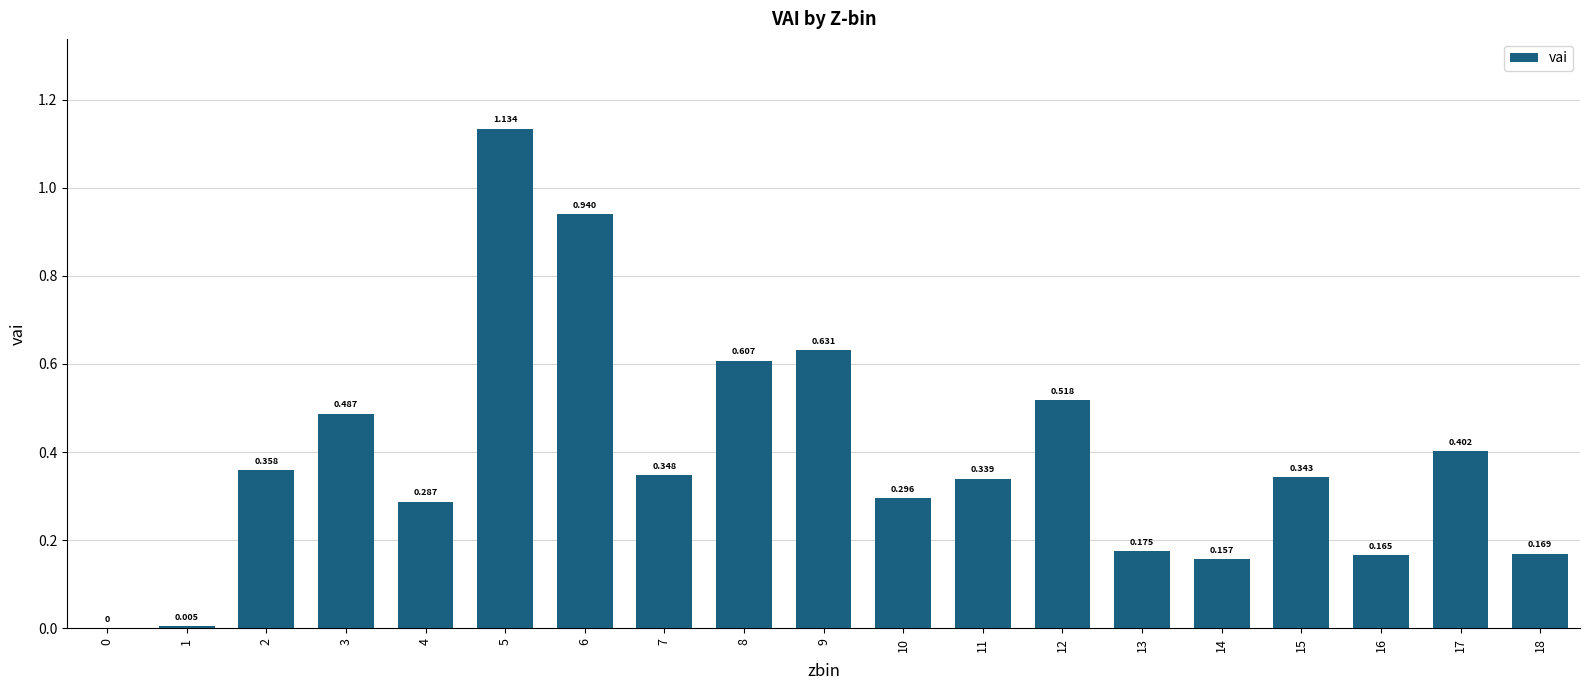

What is the average value?

0.4